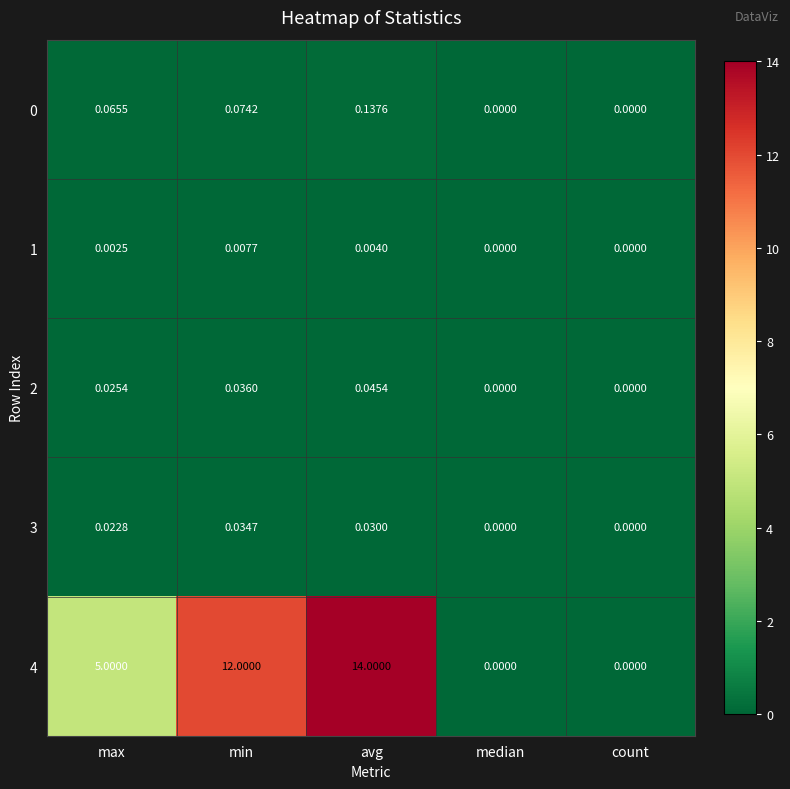

Which series has the largest range (max minus min)?

4